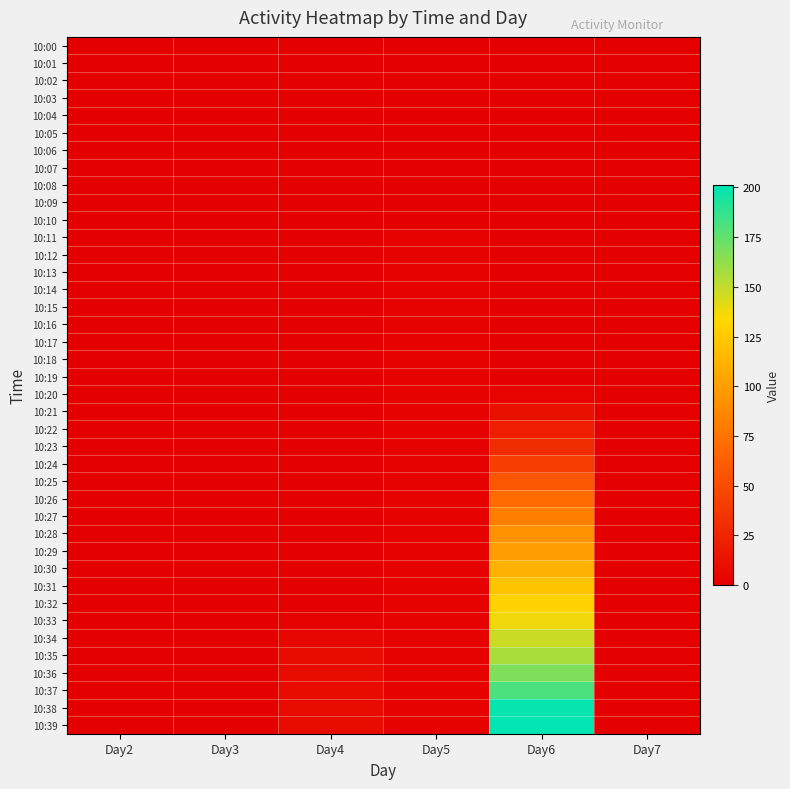

Rank the series by their maximum value, from lowest to highest.

10:00, 10:01, 10:02, 10:03, 10:04, 10:05, 10:06, 10:07, 10:08, 10:09, 10:10, 10:11, 10:12, 10:13, 10:14, 10:15, 10:16, 10:17, 10:18, 10:19, 10:20, 10:21, 10:22, 10:23, 10:24, 10:25, 10:26, 10:27, 10:28, 10:29, 10:30, 10:31, 10:32, 10:33, 10:34, 10:35, 10:36, 10:37, 10:38, 10:39